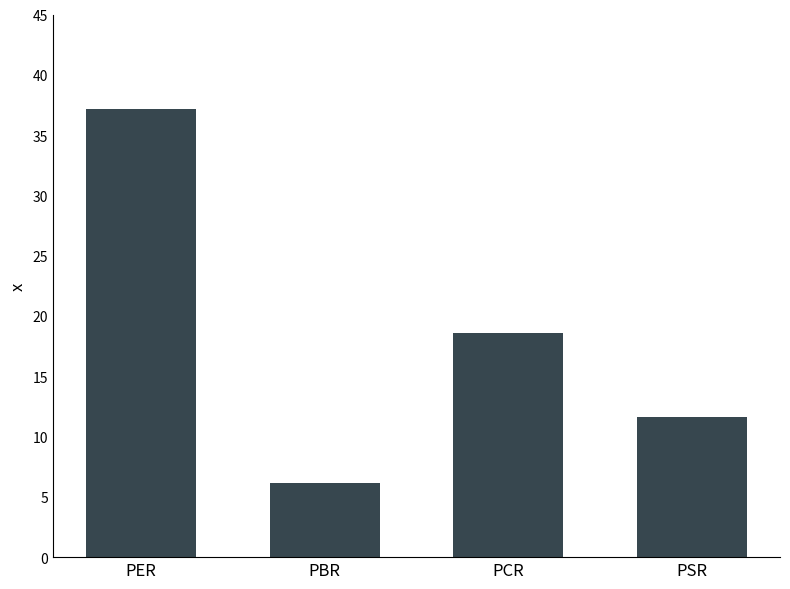

What is the sum of the values at PER and PCR?

55.7